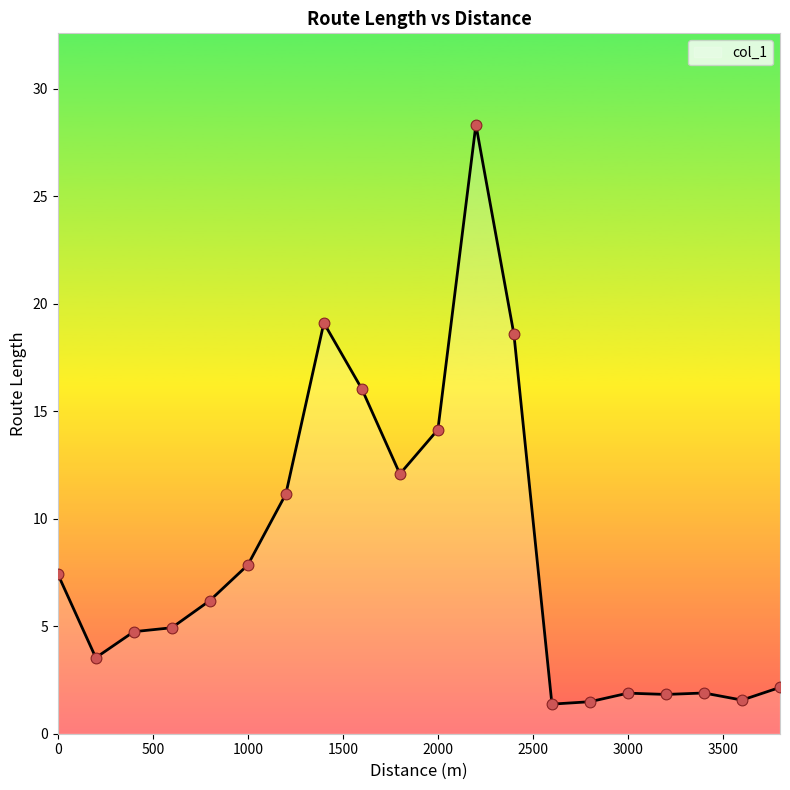

What is the difference between the maximum and minimum values?

26.9